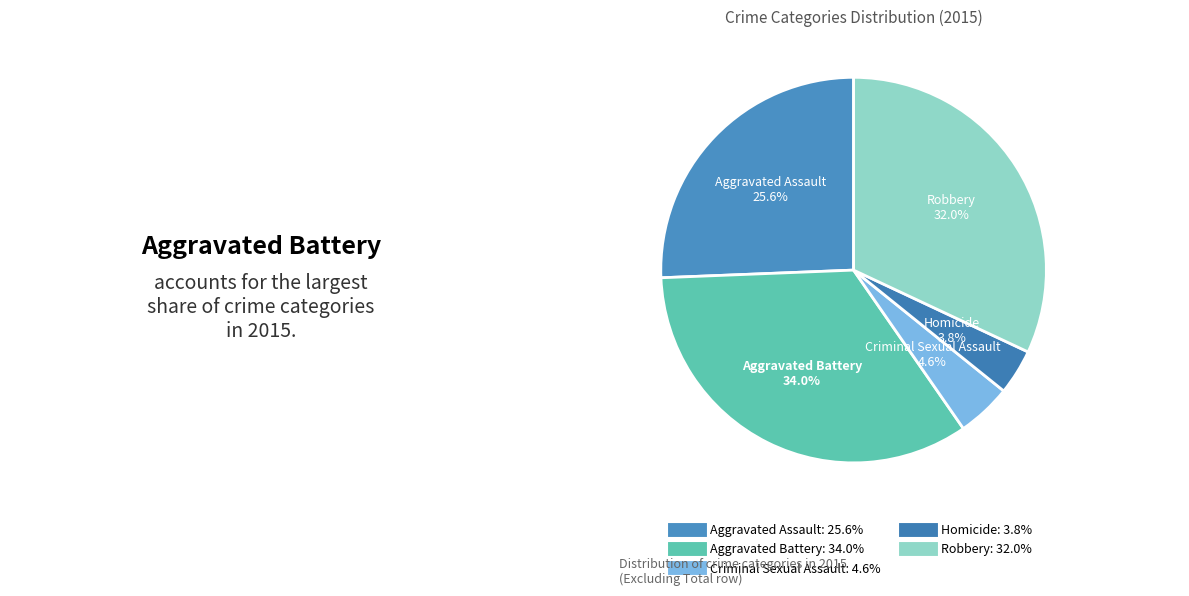

Is the sum of Aggravated Battery and Homicide greater than half?

No